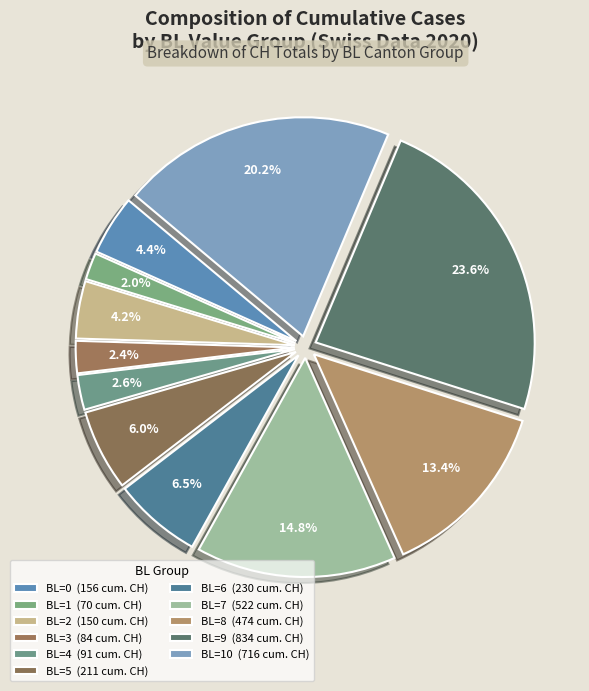

Is there any slice that represents more than half of the pie?

No